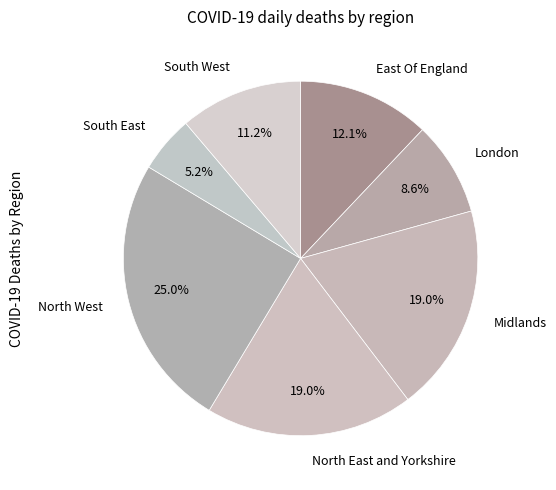

Is there a majority slice in this chart?

No